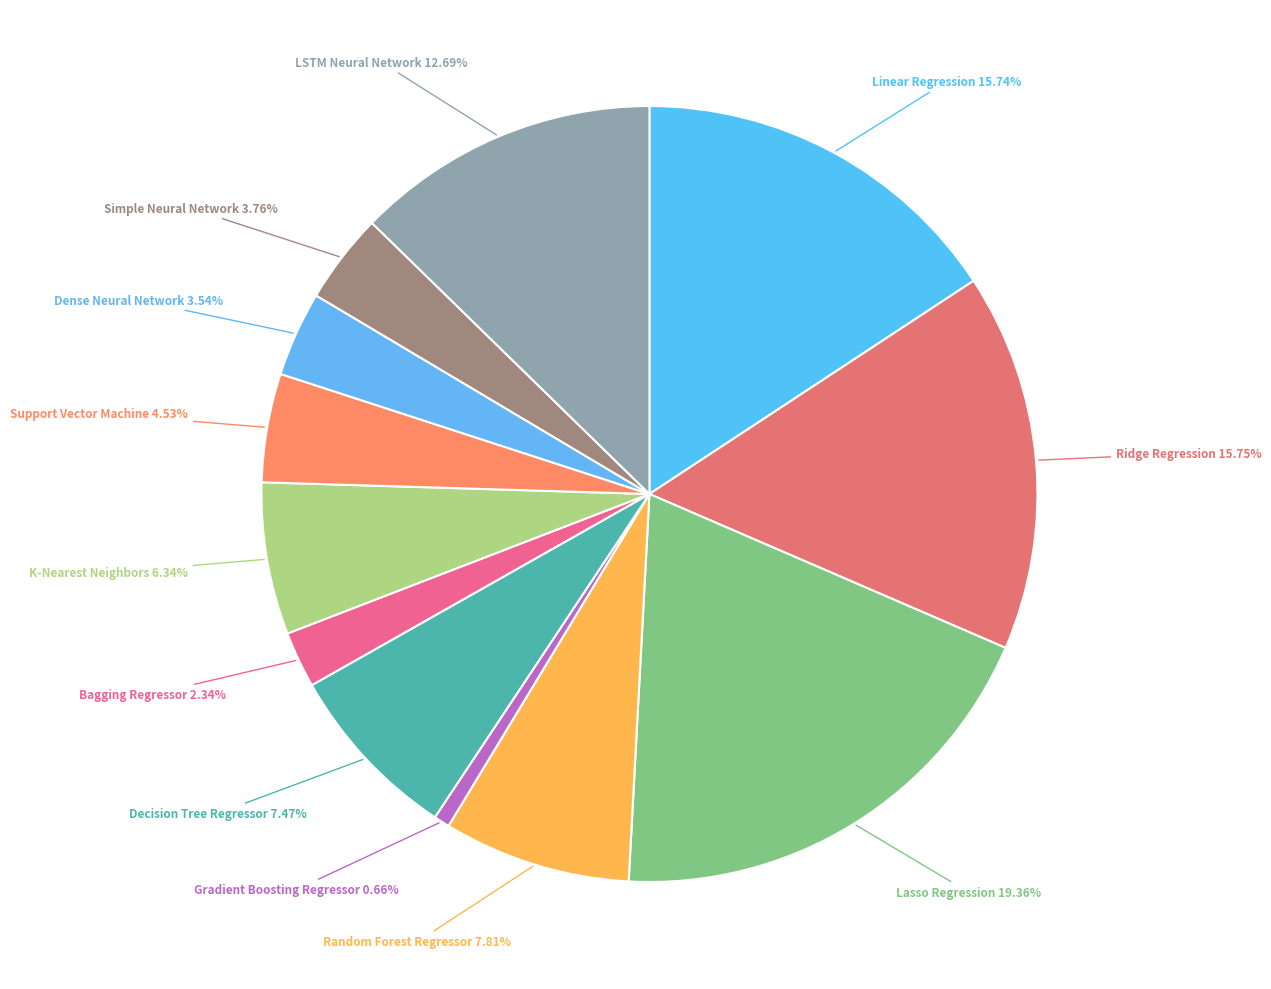

Rank the categories by value from lowest to highest.

Gradient Boosting Regressor, Bagging Regressor, Dense Neural Network, Simple Neural Network, Support Vector Machine, K-Nearest Neighbors, Decision Tree Regressor, Random Forest Regressor, LSTM Neural Network, Linear Regression, Ridge Regression, Lasso Regression